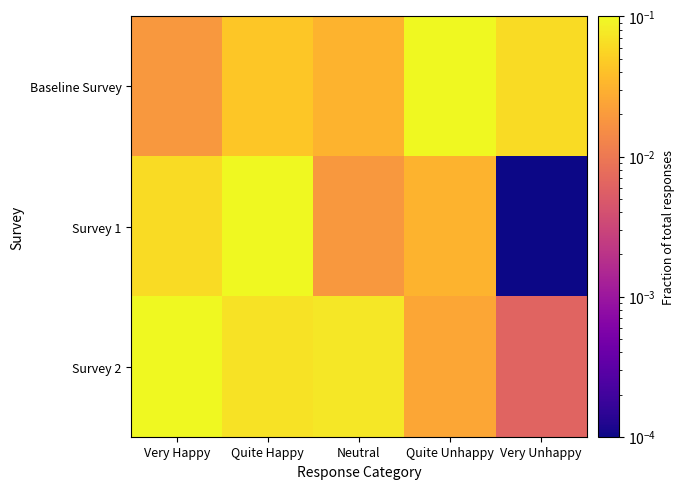

Reading left to right, transcribe all the data shown in this chart.

Baseline Survey: Very Happy=0.0	Quite Happy=0.0	Neutral=0.0	Quite Unhappy=0.2	Very Unhappy=0.1
Survey 1: Very Happy=0.1	Quite Happy=0.2	Neutral=0.0	Quite Unhappy=0.0	Very Unhappy=0.0
Survey 2: Very Happy=0.1	Quite Happy=0.1	Neutral=0.1	Quite Unhappy=0.0	Very Unhappy=0.0